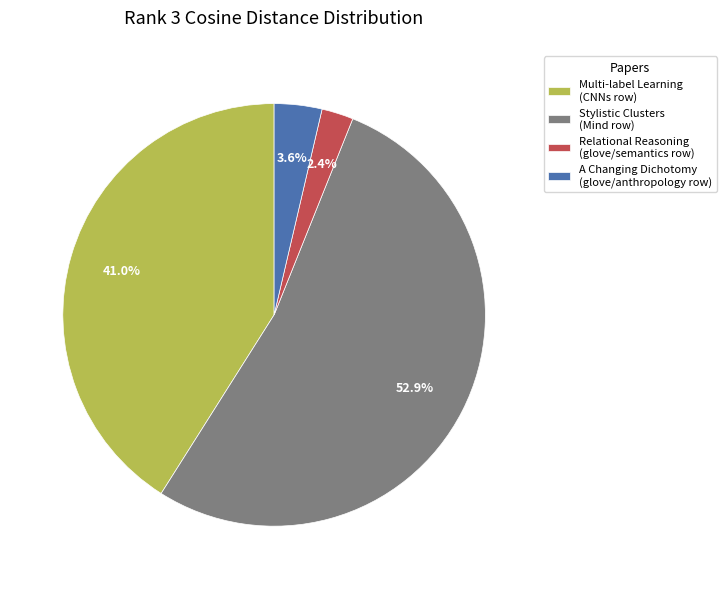

Between A Changing Dichotomy (glove/anthropology row) and Multi-label Learning (CNNs row), which is larger?

Multi-label Learning (CNNs row)